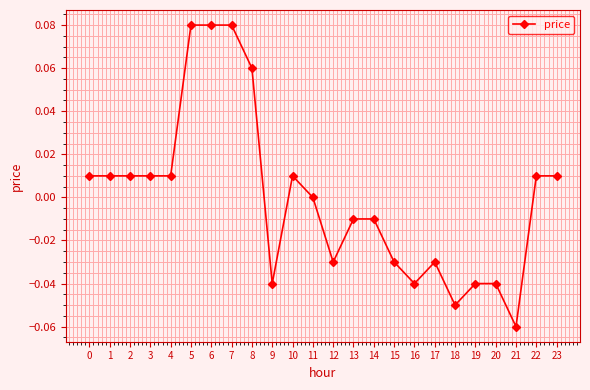

True or false: the data shows 0.0 at 4.

True